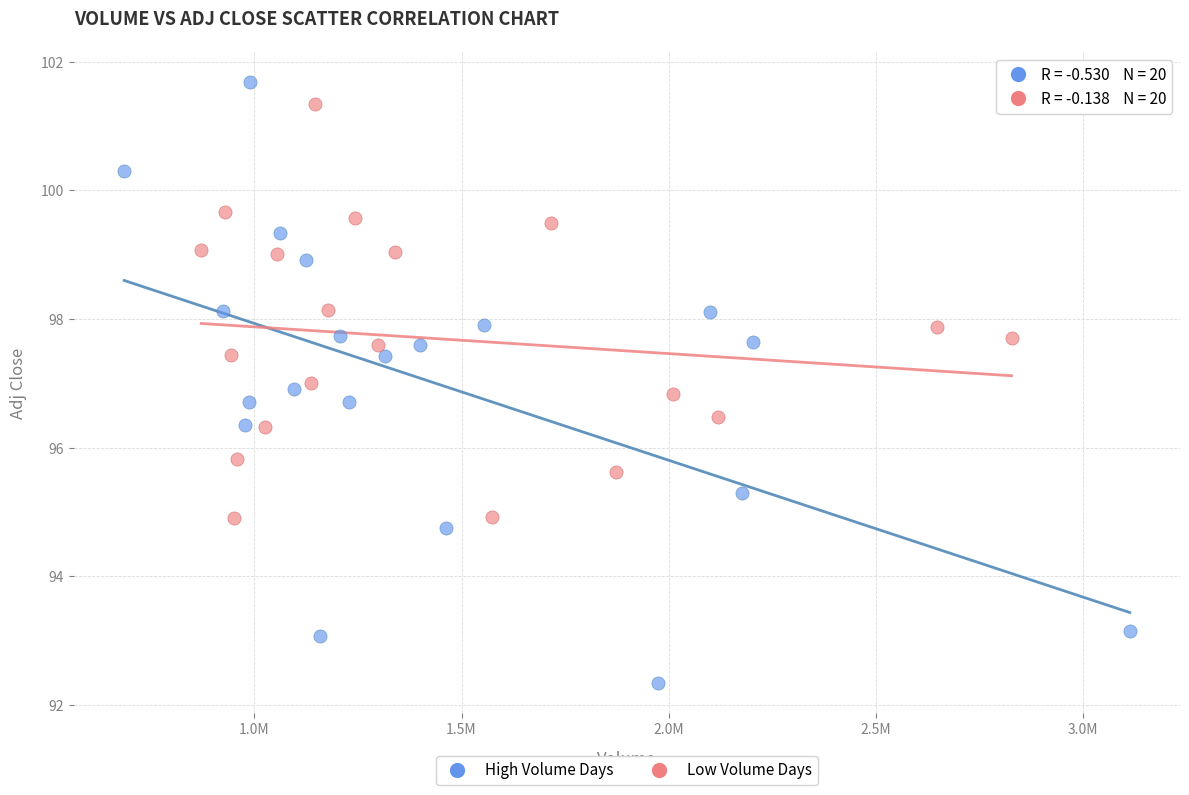

Which series has the largest Y range (max minus min)?

High Volume Days